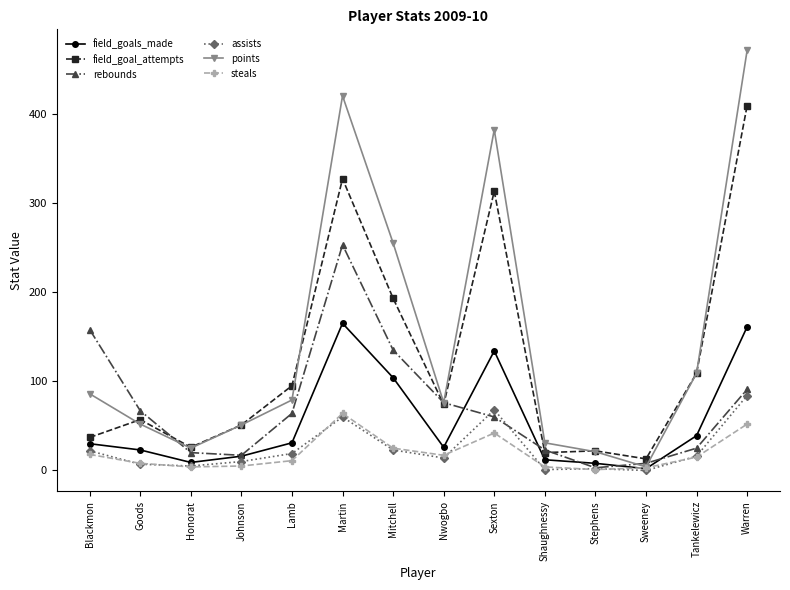

True or false: assists and field_goal_attempts cross at least once.

False